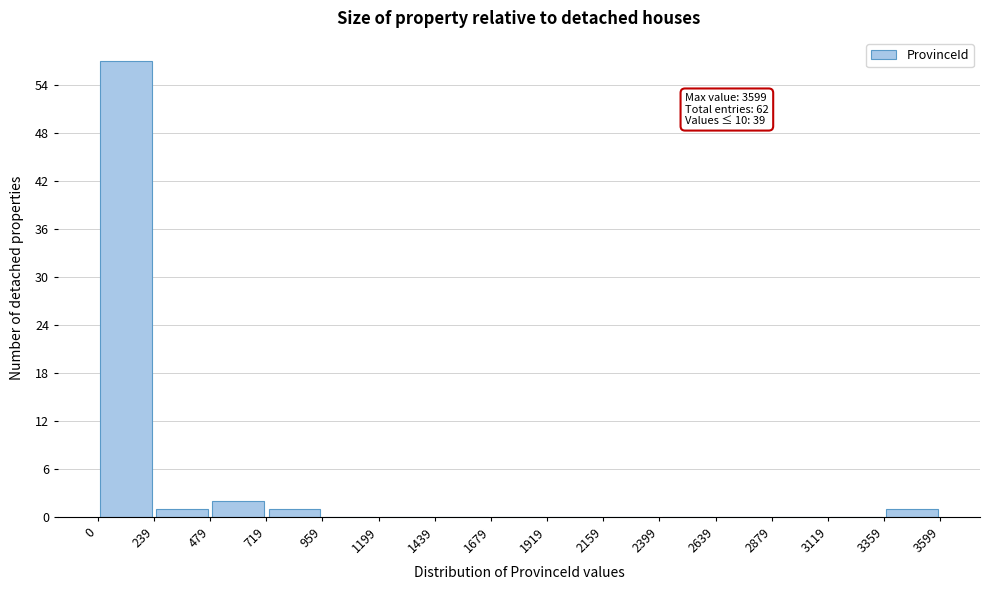

Over which range of the x-axis is the bar tallest?

0 to 239